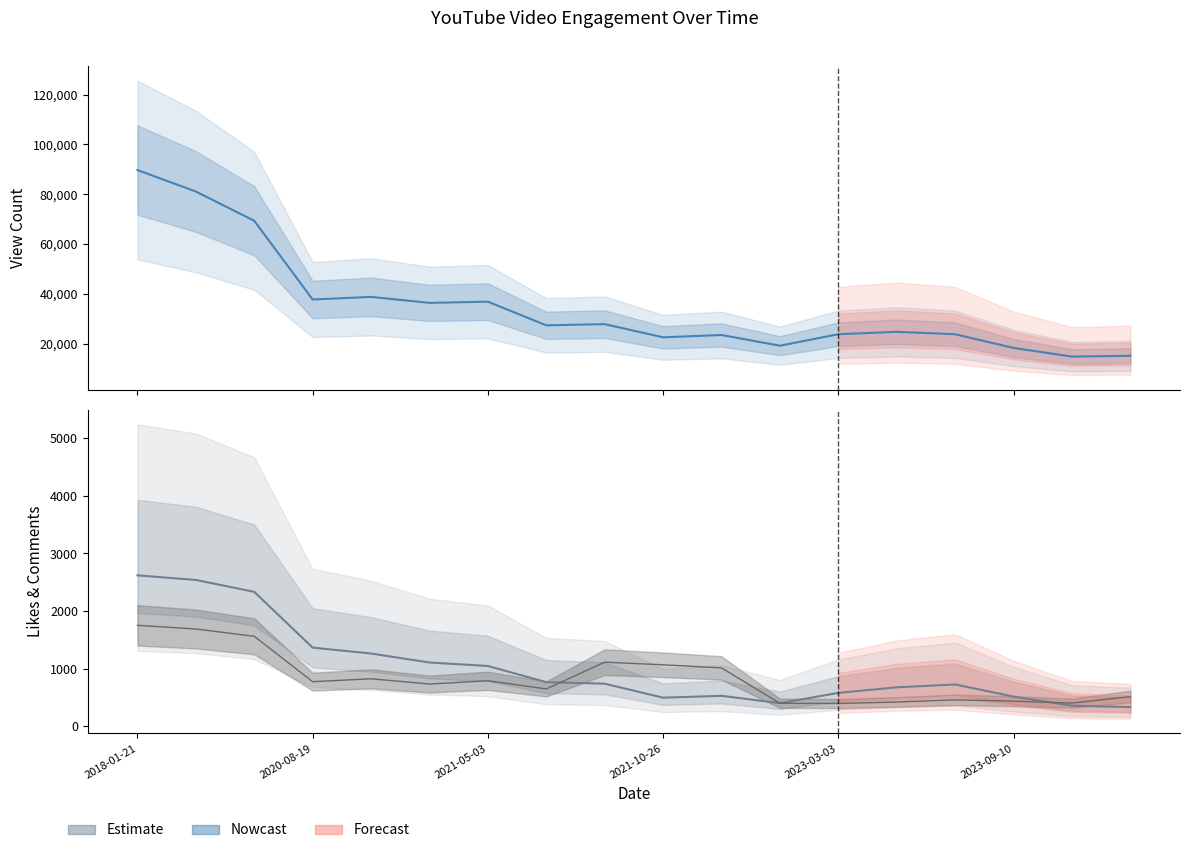

True or false: LikeCount and ViewCount intersect in this chart.

False